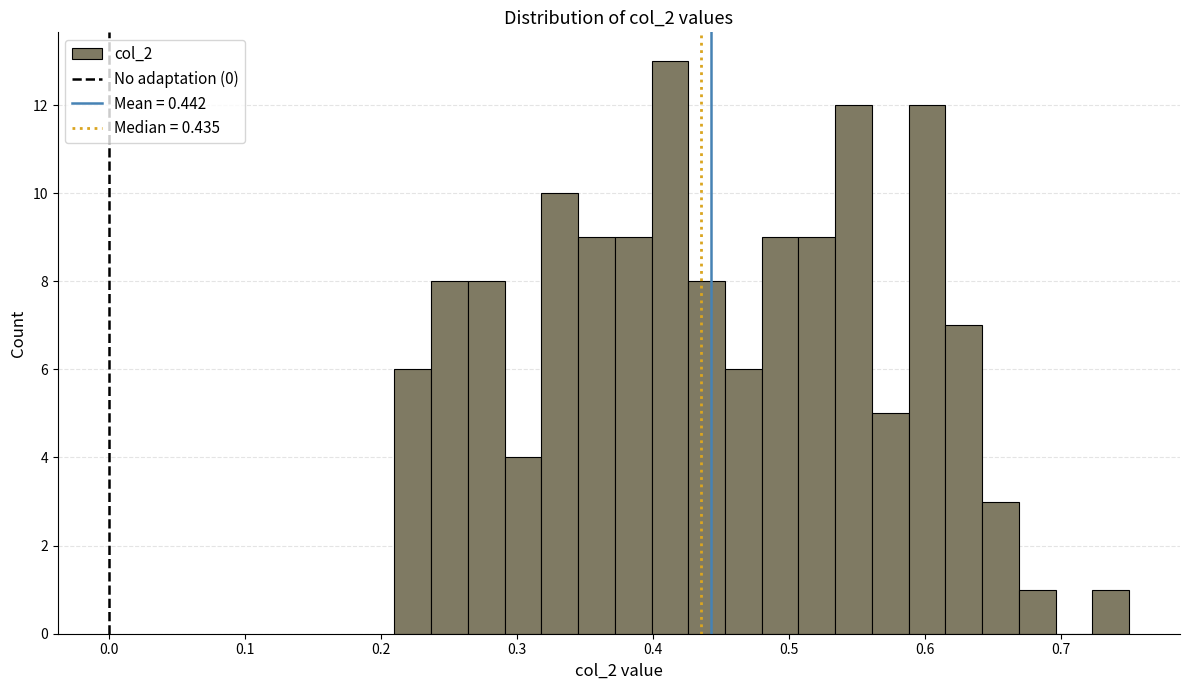

Read against the x-axis, roughly where is the centre of the tallest bar?

0.41